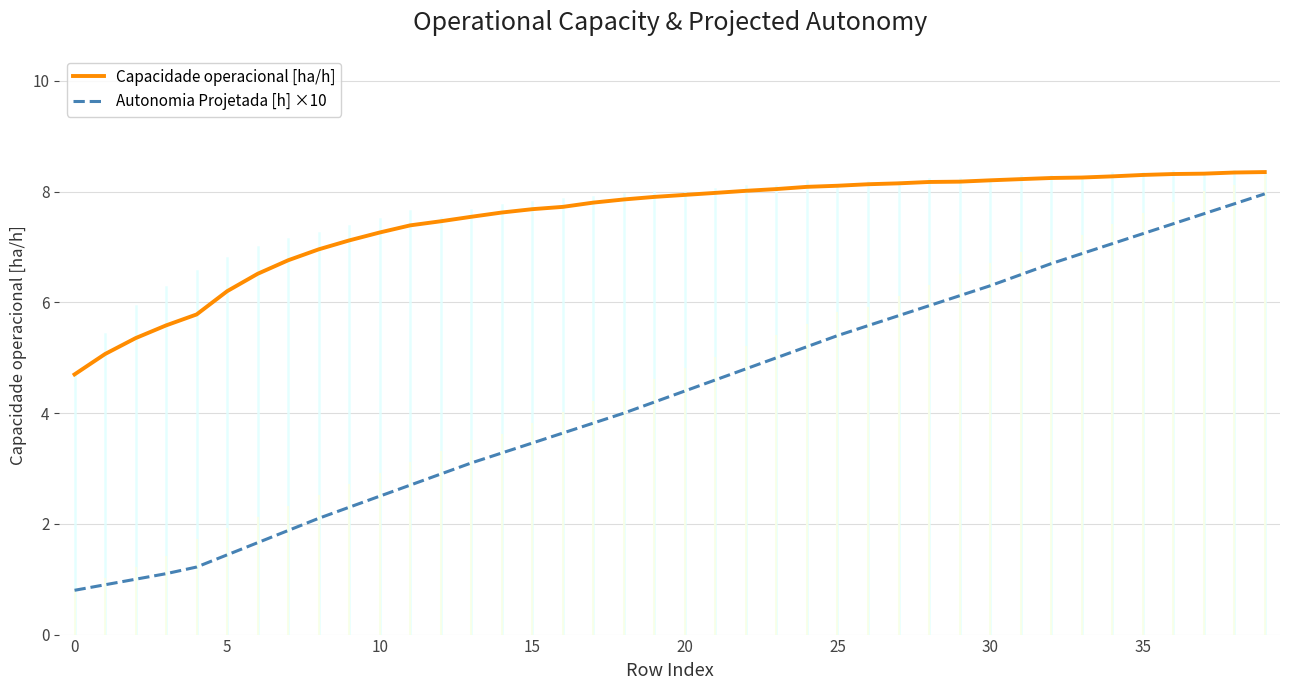

Which series has the widest spread of values?

Autonomia Projetada [h] ×10